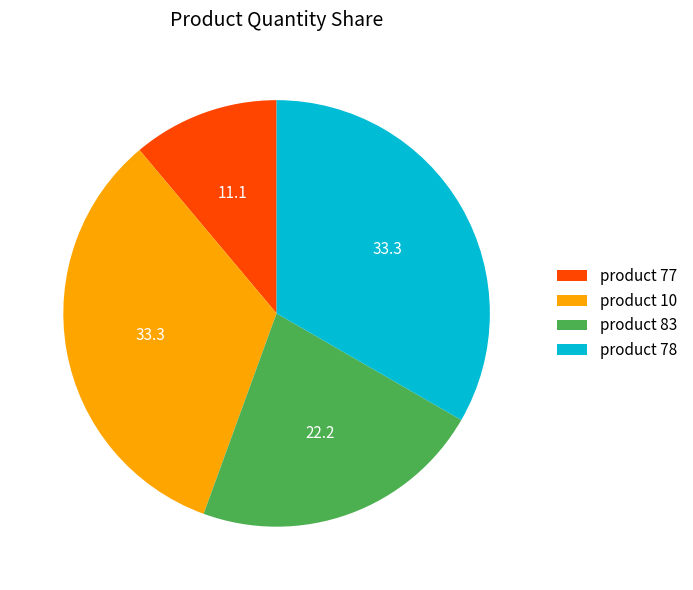

Does product 10 represent more than half of the total?

No